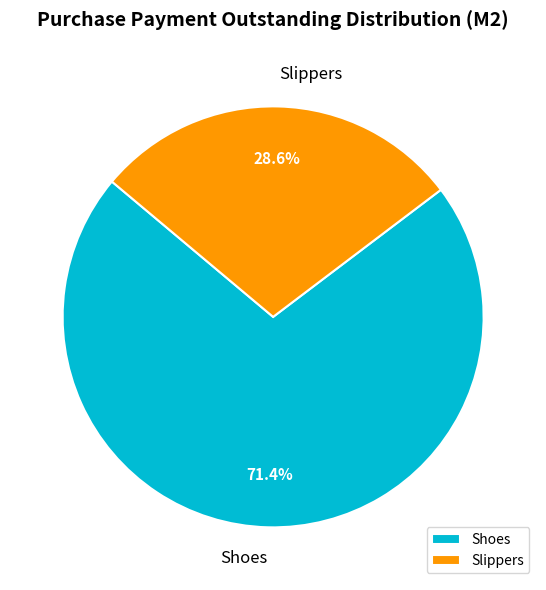

Combined, what portion of the pie is Shoes and Slippers?

100.0%